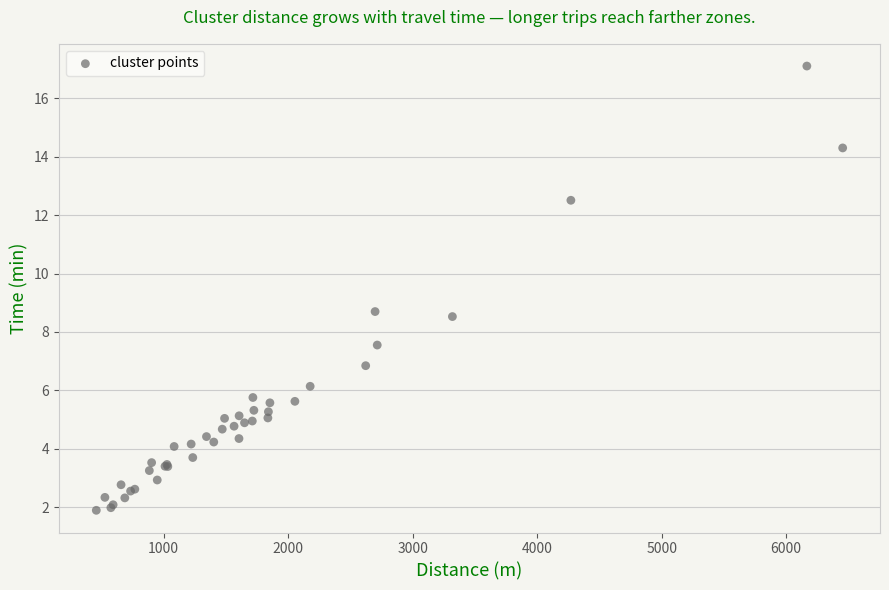

What Y value in the scatter plot is closest to 9?

8.7